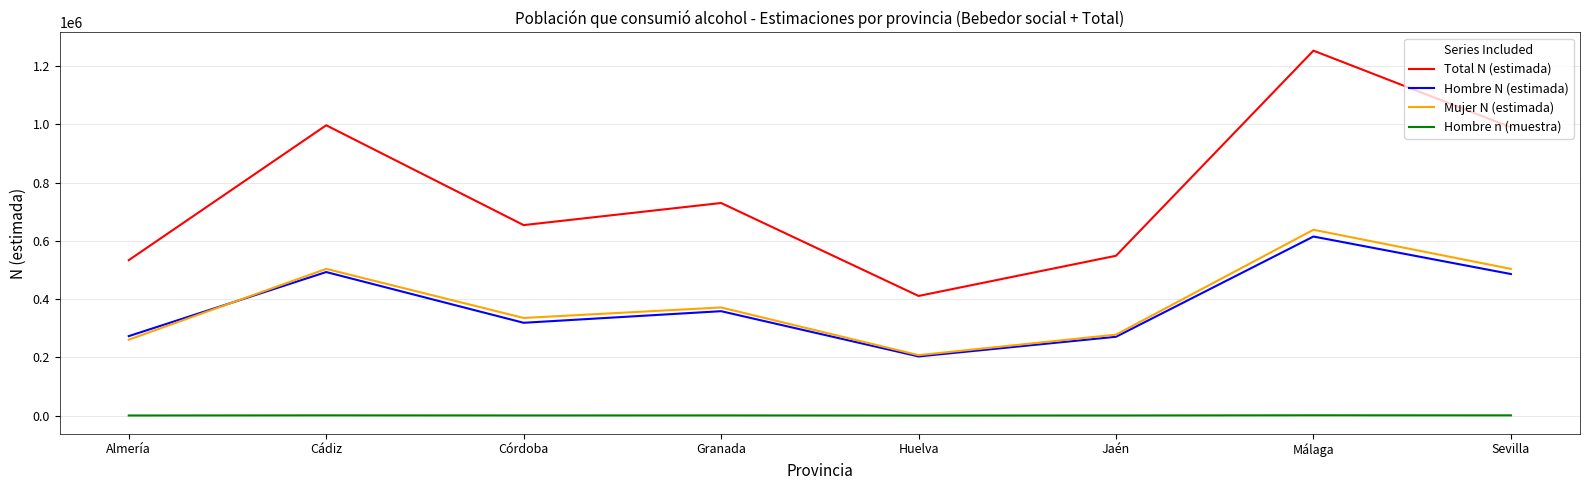

What is the difference between the maximum and minimum values in the Hombre n (muestra) series?

815